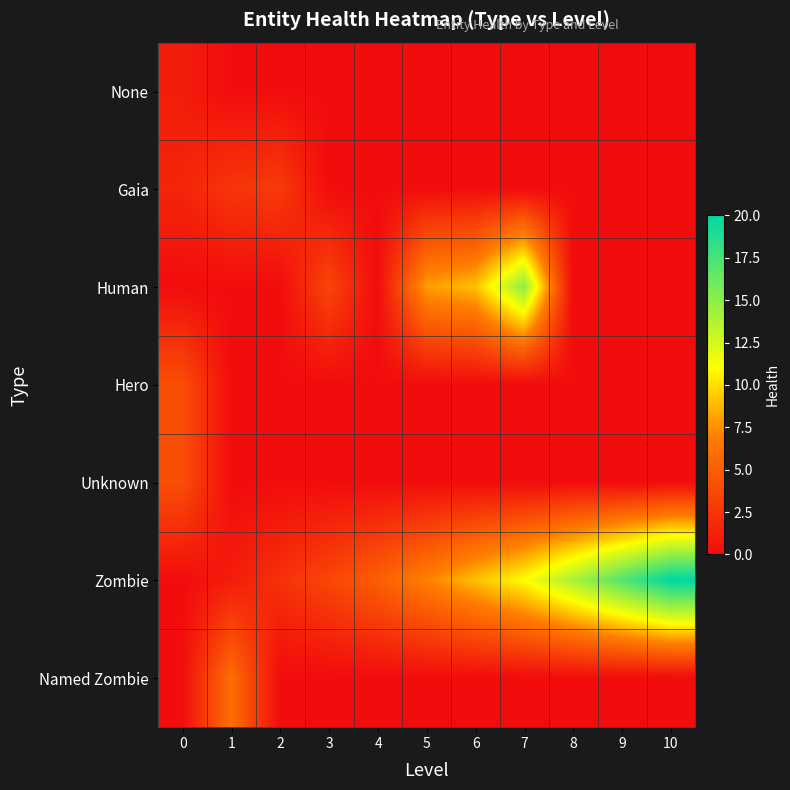

At how many categories does at least one series exceed 14?

3